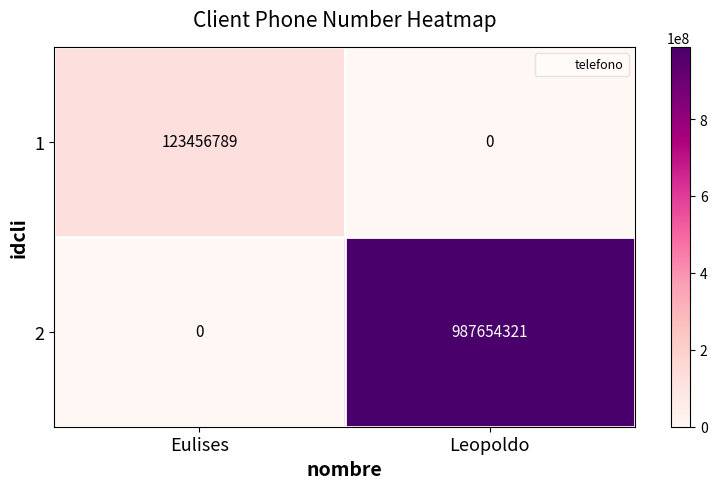

Which series has the largest total across all categories?

2